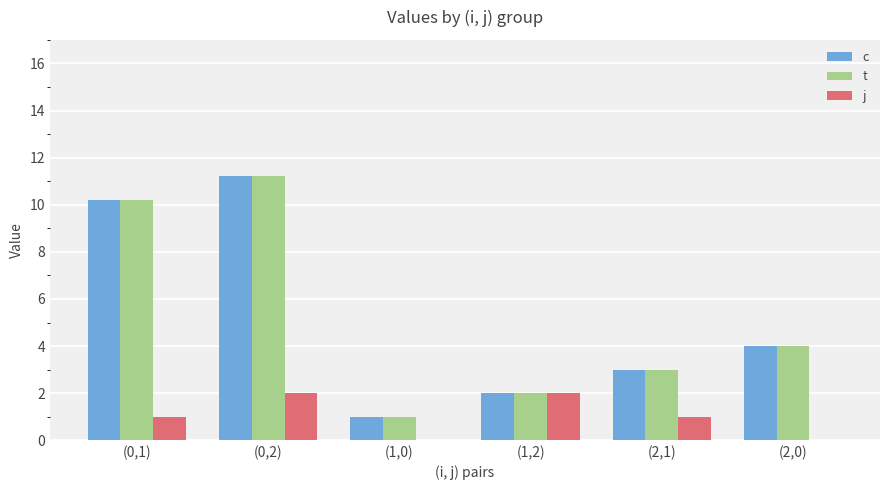

At which category does the chart reach its peak across all series?

(0,2)